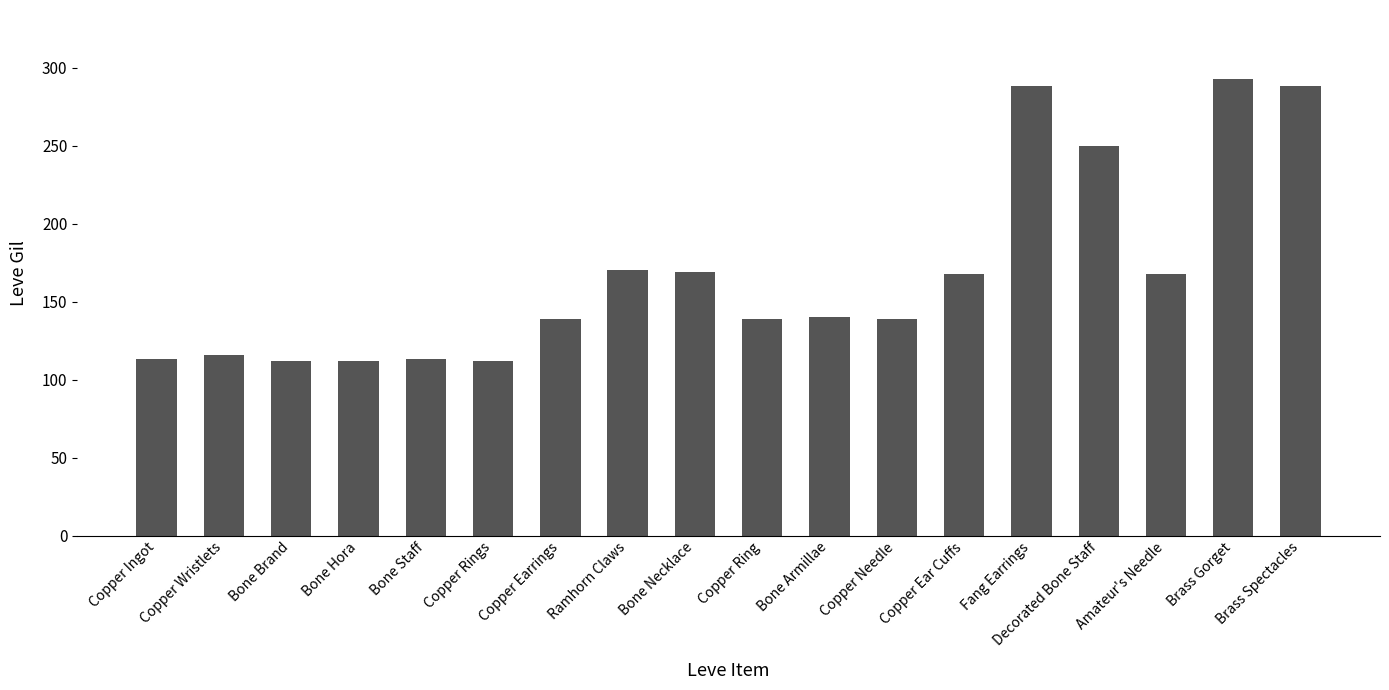

What position from the right is Bone Staff?

14